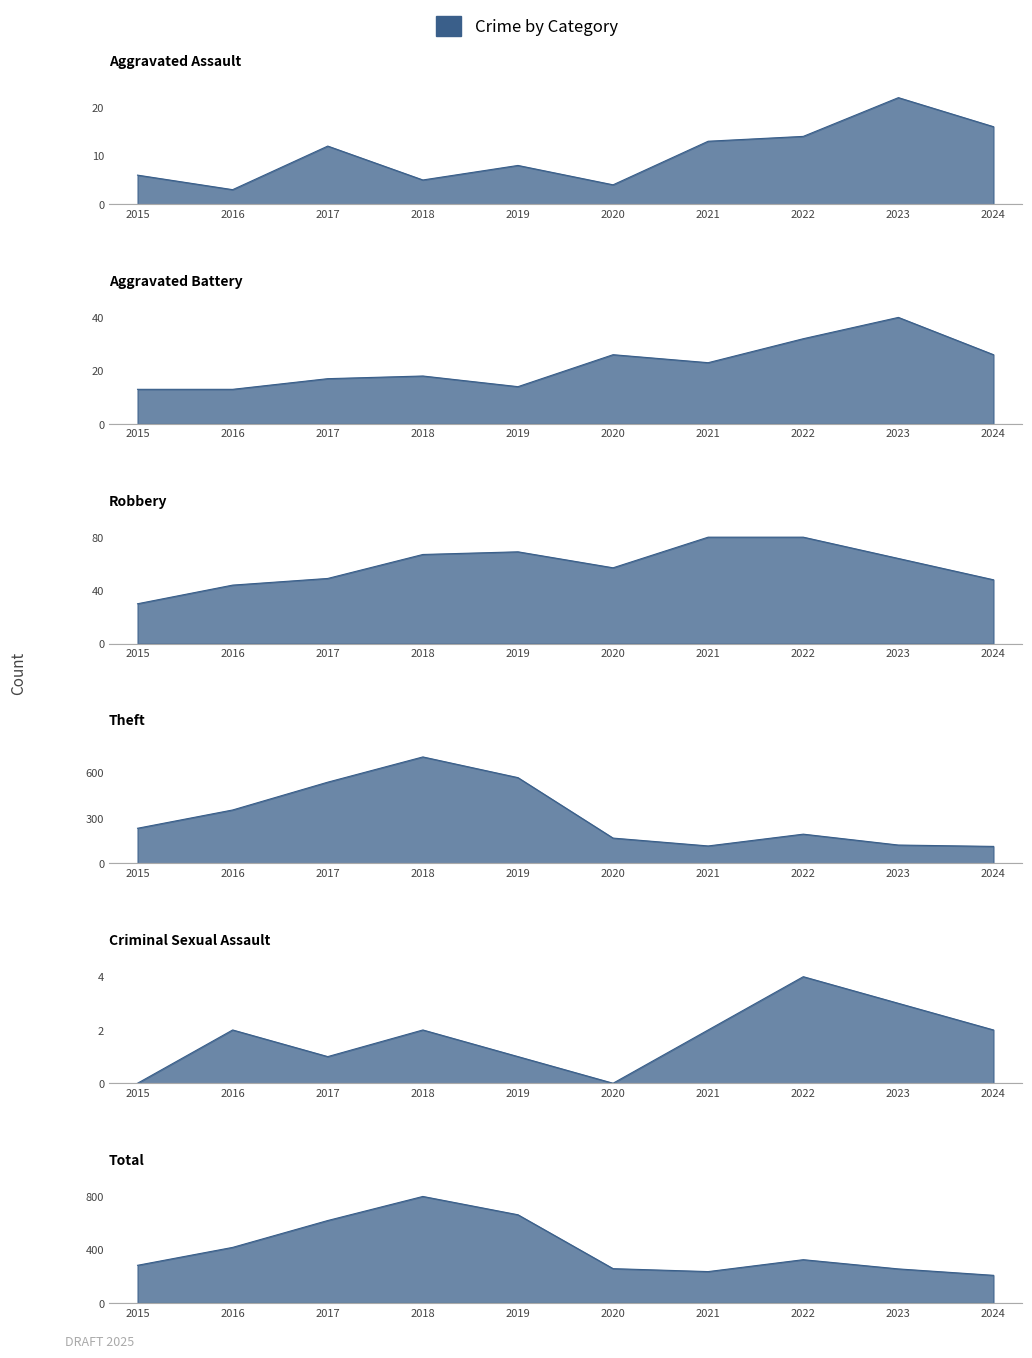

How many interior local valleys does the Total series have?

1